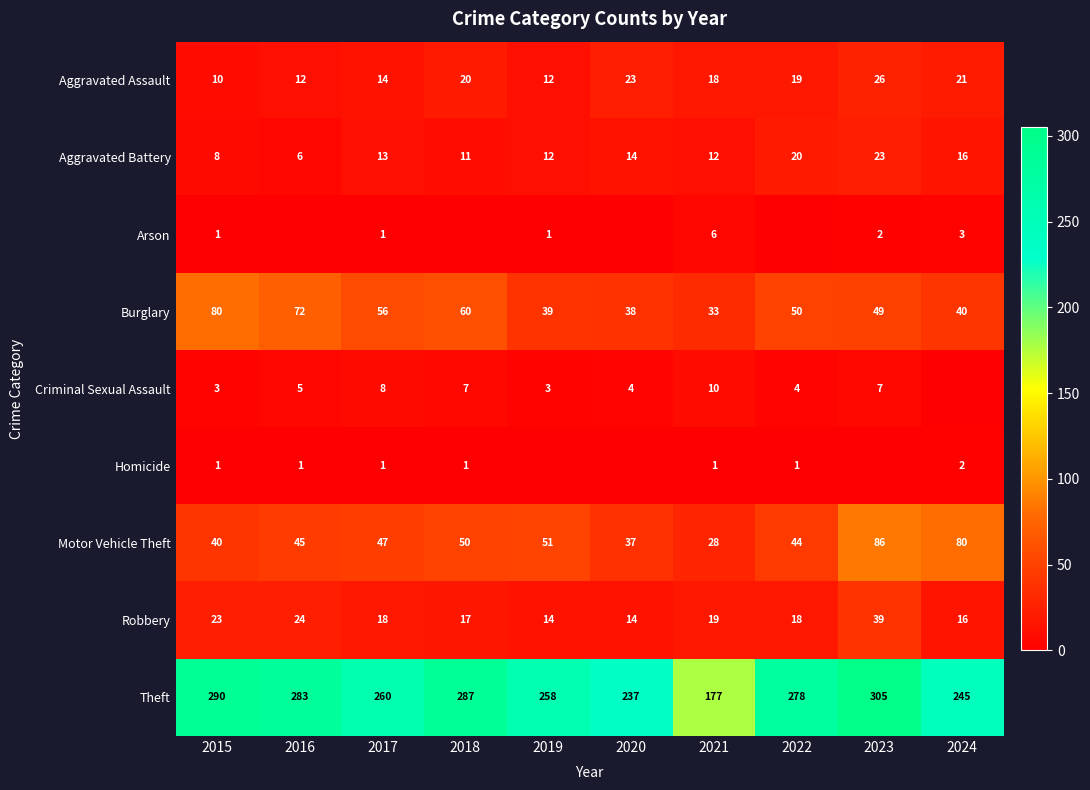

What is the difference between the maximum and second lowest values in the Burglary series?

42